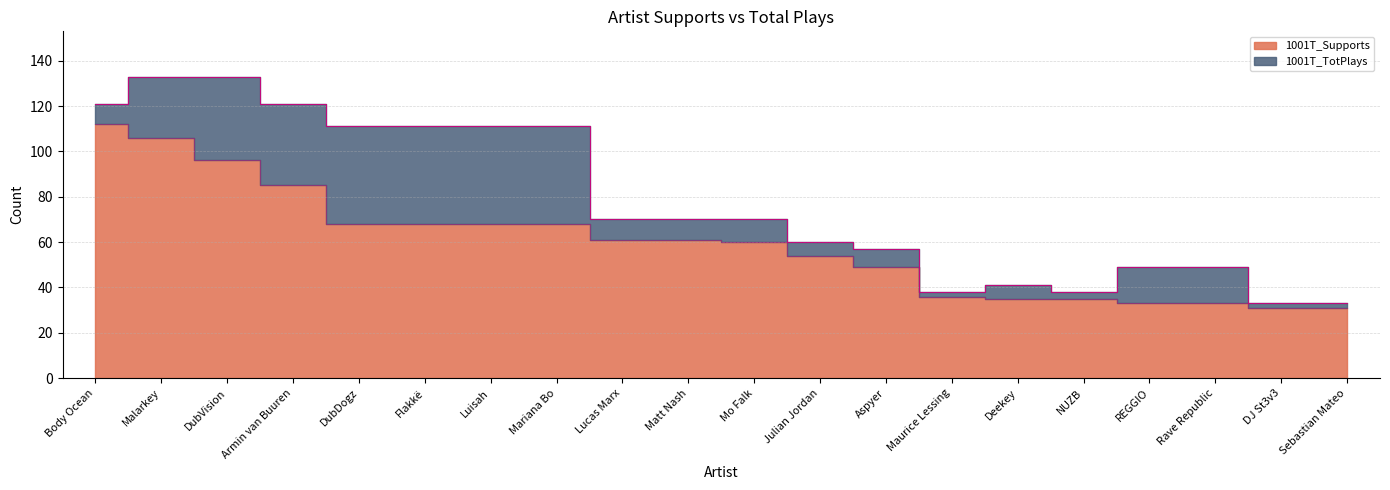

List the labels in order of 1001T_TotPlays value, largest first.

Malarkey, DubVision, Body Ocean, Armin van Buuren, DubDogz, Flakkë, Luisah, Mariana Bo, Lucas Marx, Matt Nash, Mo Falk, Julian Jordan, Aspyer, REGGIO, Rave Republic, Deekey, Maurice Lessing, NUZB, DJ St3v3, Sebastian Mateo